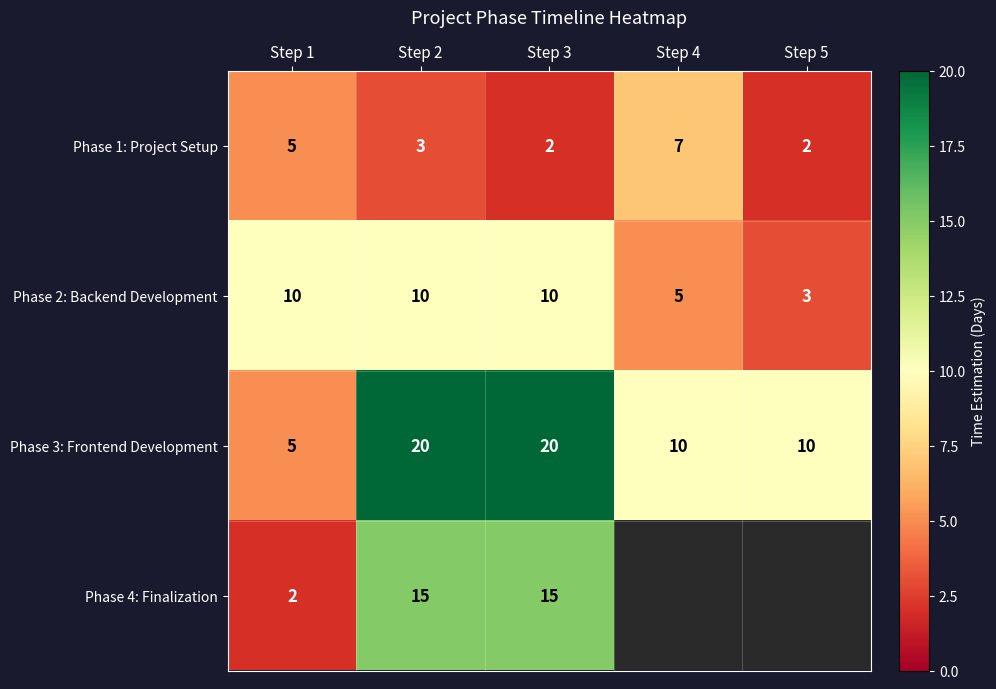

Which category has the lowest value in the Phase 3: Frontend Development series?

Step 1